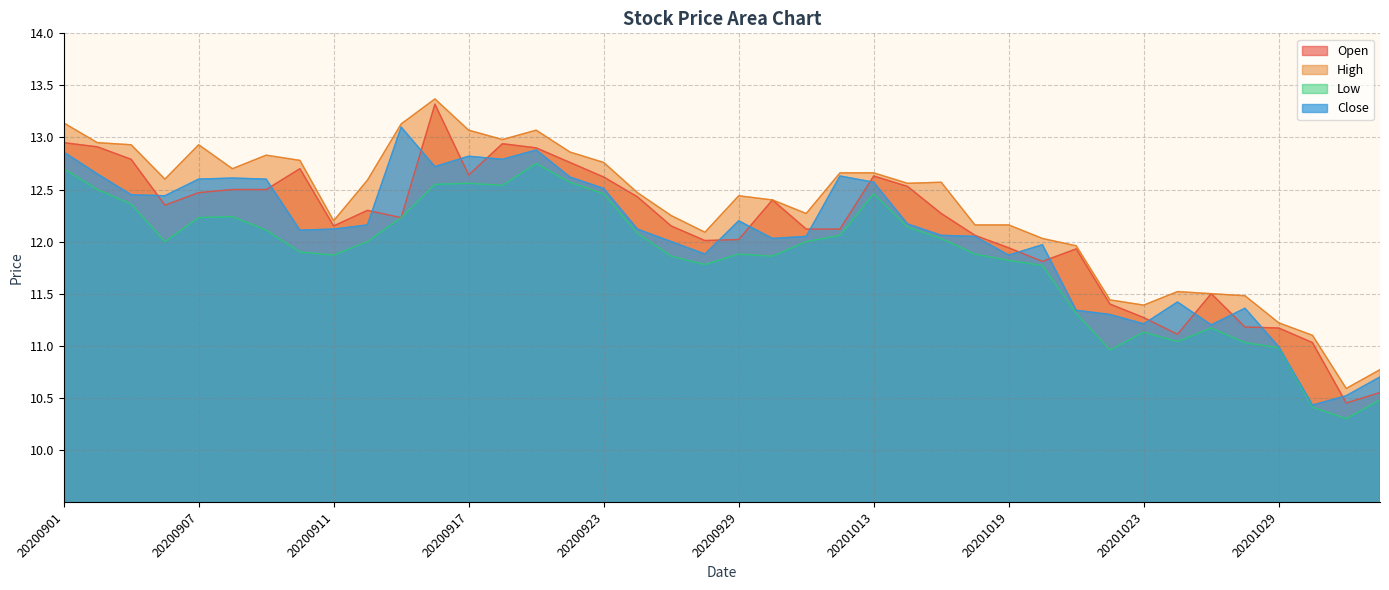

Does the chart have visible grid lines?

Yes